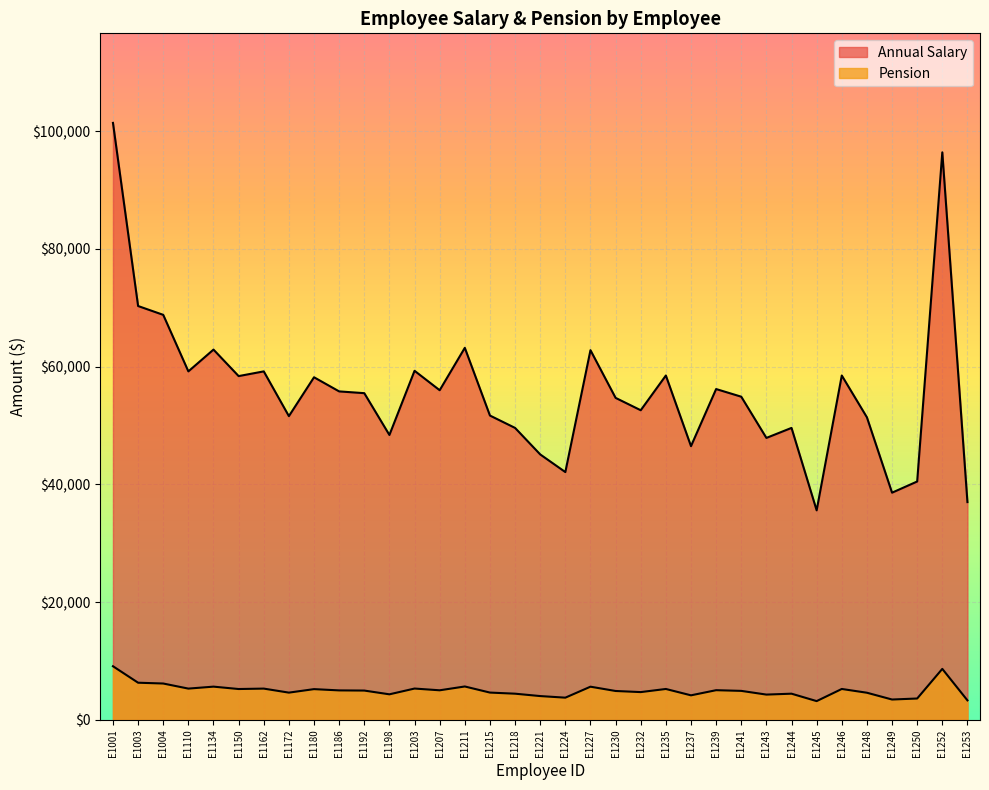

Where does the Annual Salary series first go above 4995?

E1001